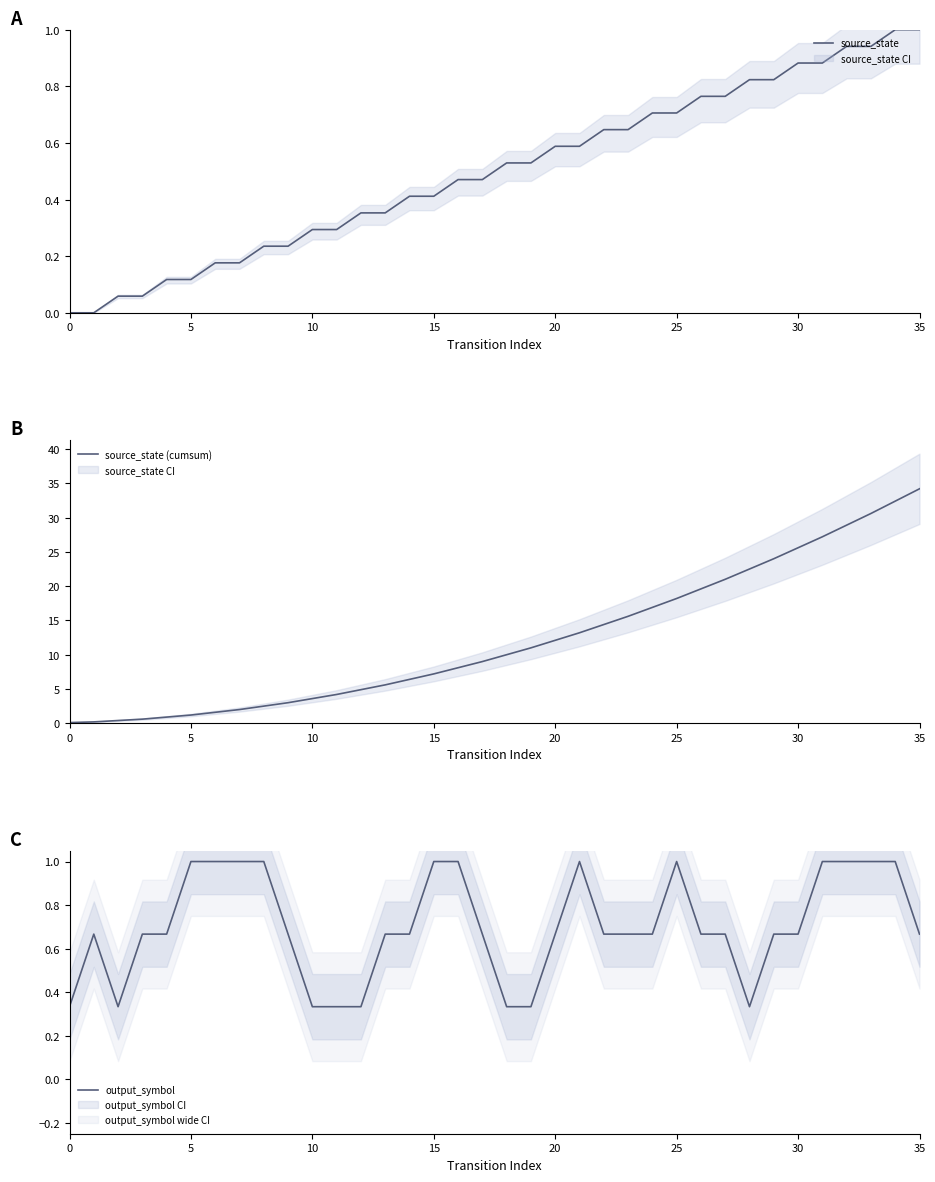

What is the sum of all output_symbol values?

25.3